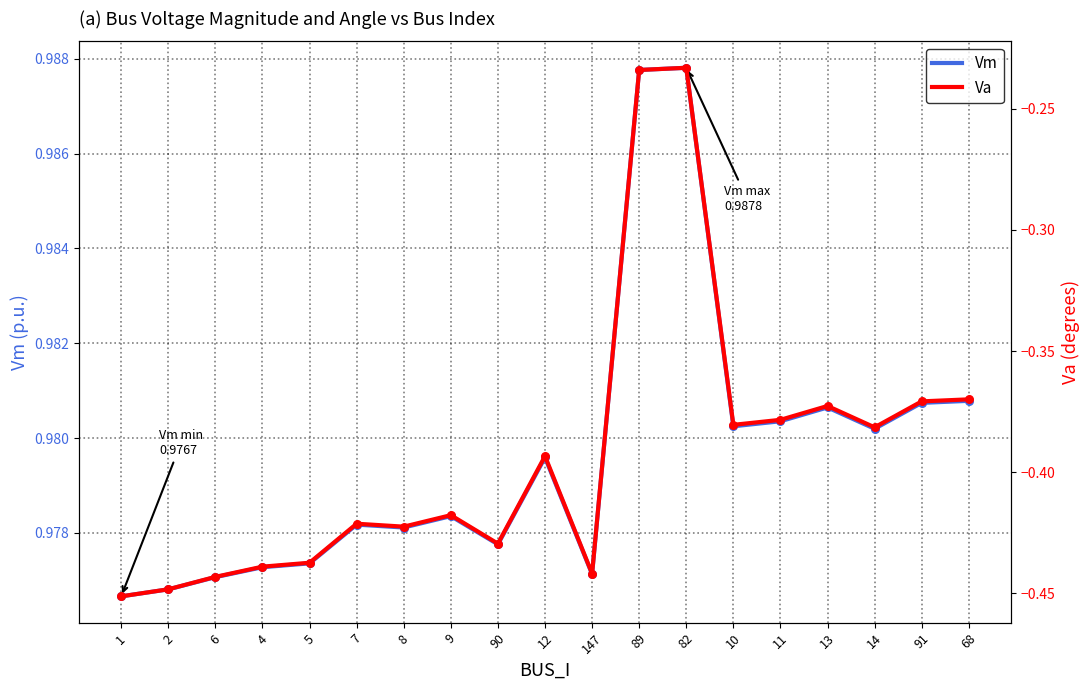

Which series contains the lowest Y value?

Va